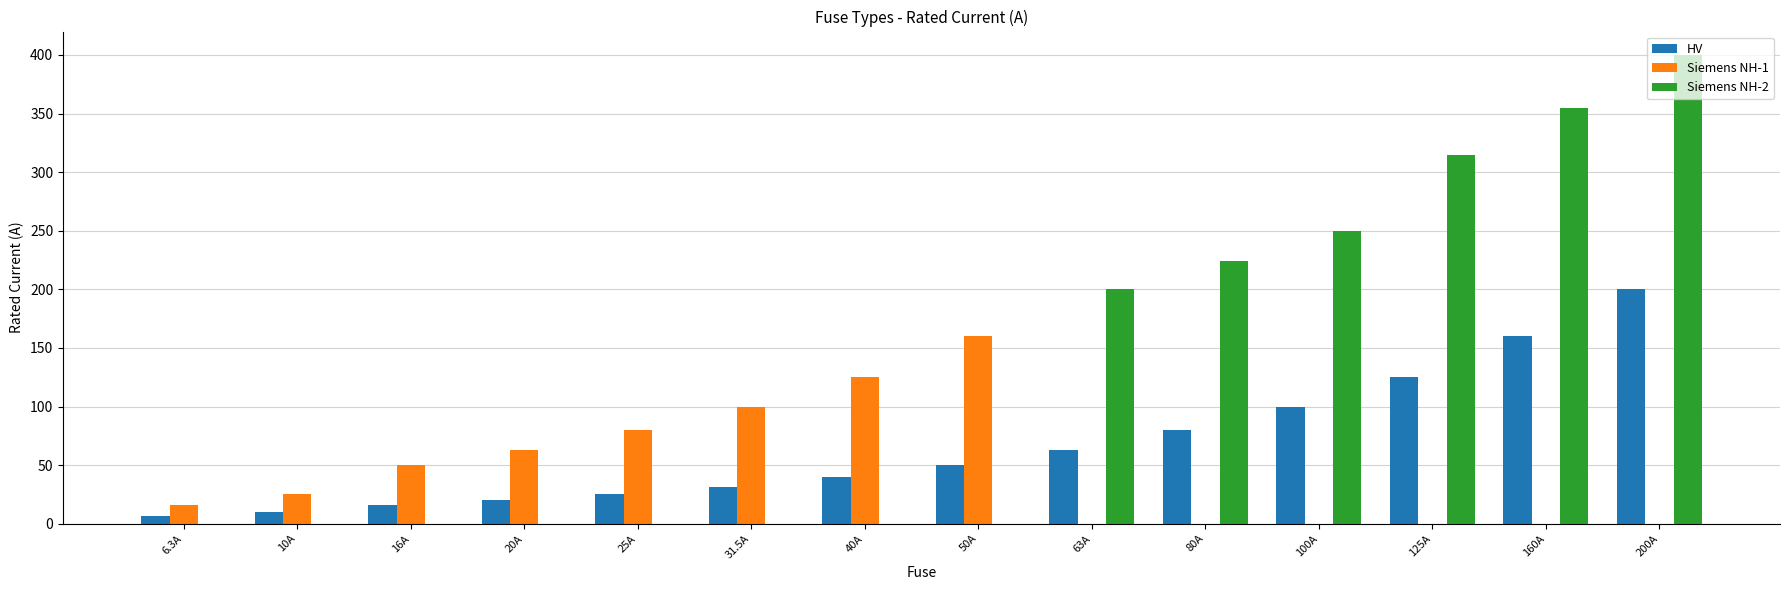

Reading left to right, transcribe all the data shown in this chart.

HV: 6.3A=6.3	10A=10.0	16A=16.0	20A=20.0	25A=25.0	31.5A=31.5	40A=40.0	50A=50.0	63A=63.0	80A=80.0	100A=100.0	125A=125.0	160A=160.0	200A=200.0
Siemens NH-1: 6.3A=16.0	10A=25.0	16A=50.0	20A=63.0	25A=80.0	31.5A=100.0	40A=125.0	50A=160.0	63A=0.0	80A=0.0	100A=0.0	125A=0.0	160A=0.0	200A=0.0
Siemens NH-2: 6.3A=0.0	10A=0.0	16A=0.0	20A=0.0	25A=0.0	31.5A=0.0	40A=0.0	50A=0.0	63A=200.0	80A=224.0	100A=250.0	125A=315.0	160A=355.0	200A=400.0